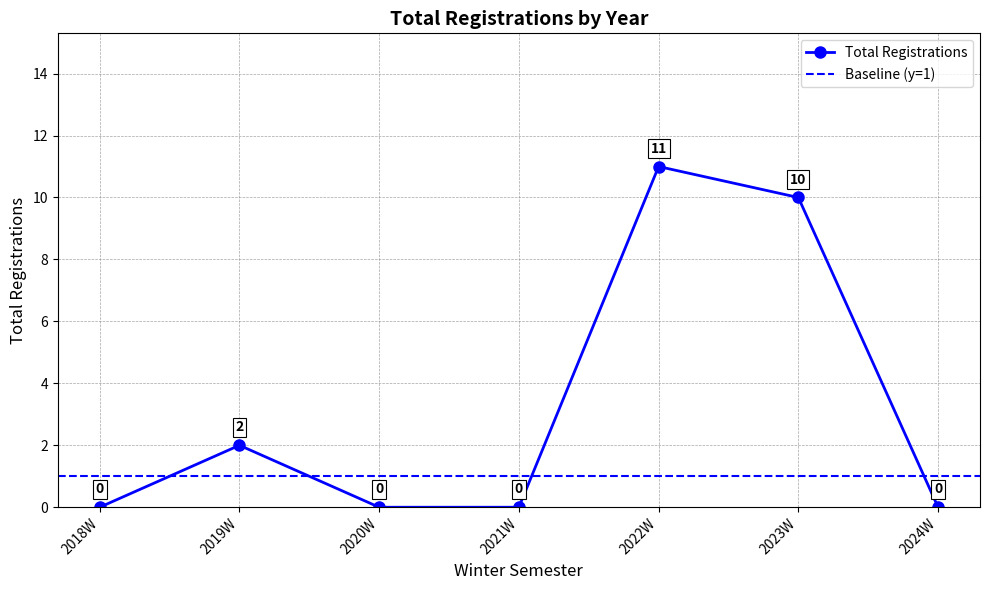

How many values exceed 0?

3